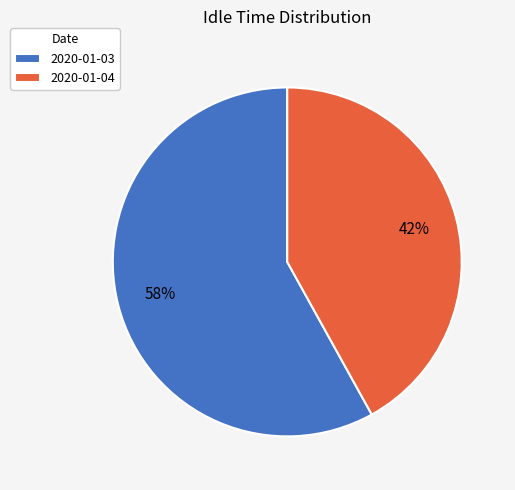

Which slice represents more than half of the pie?

2020-01-03